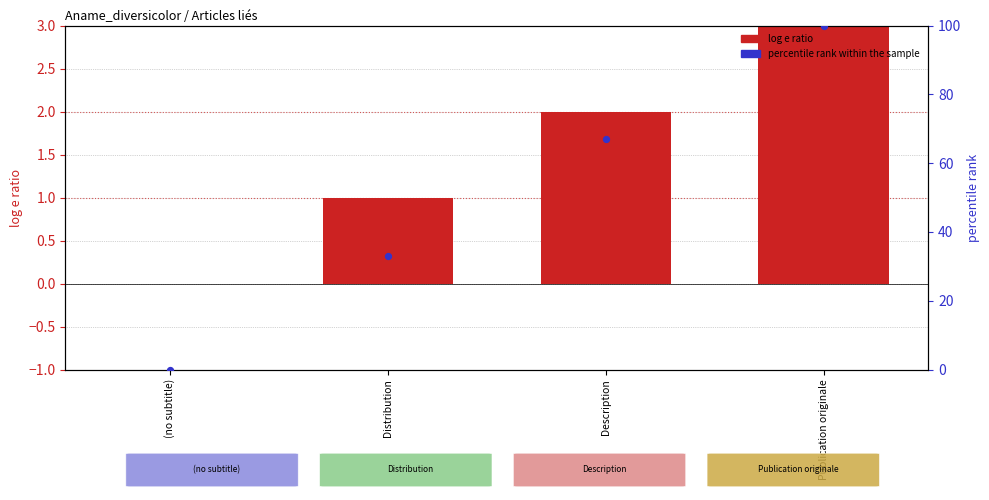

Which series contains the lowest Y value?

log e ratio